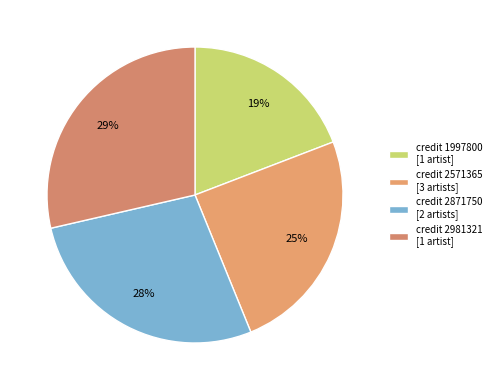

How many slices are in this pie chart?

4